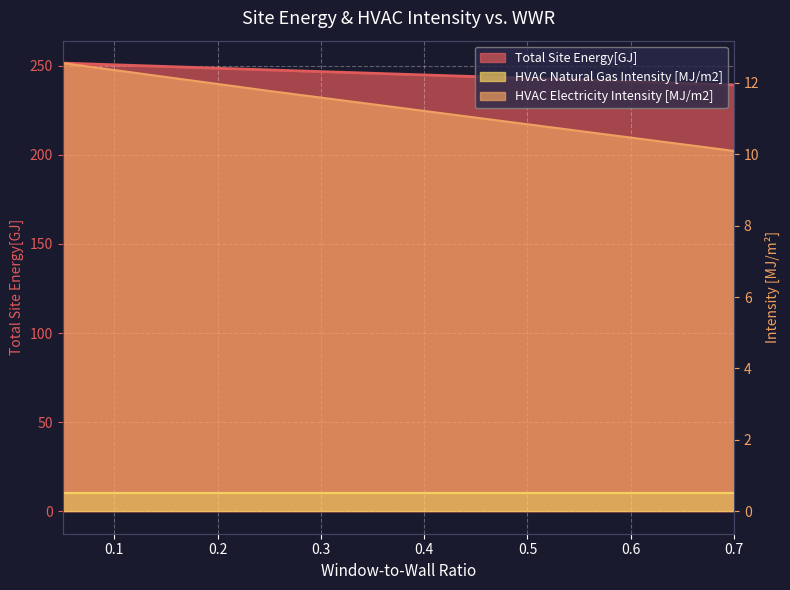

The value of Total Site Energy[GJ] at 0.7 is 84.6. True or false?

False